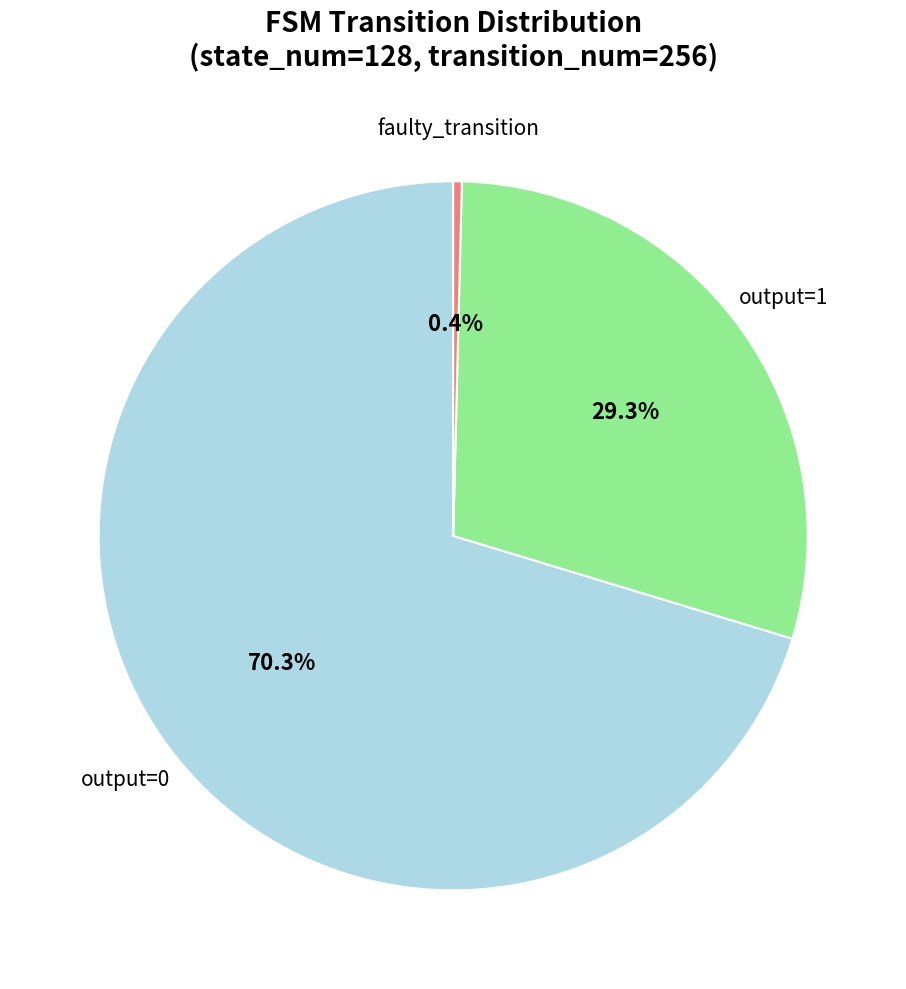

To the nearest percent, what is the average slice percentage?

33%